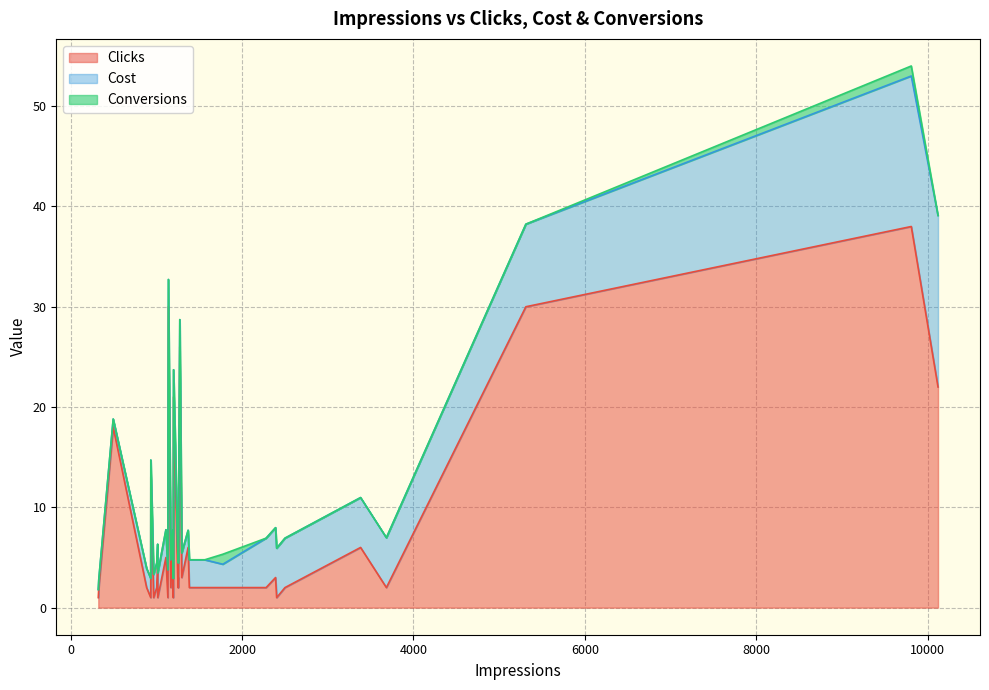

True or false: Cost and Conversions cross at least once.

False